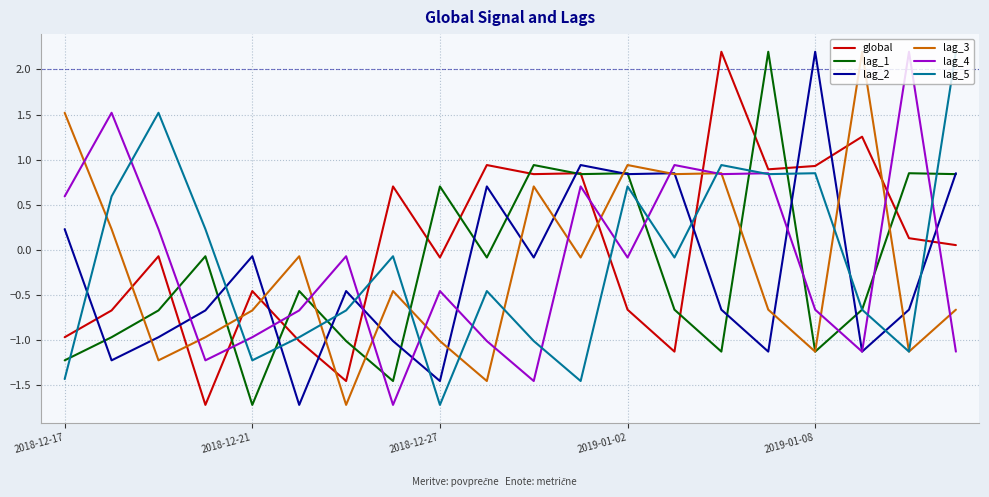

True or false: global and lag_4 cross at least once.

True